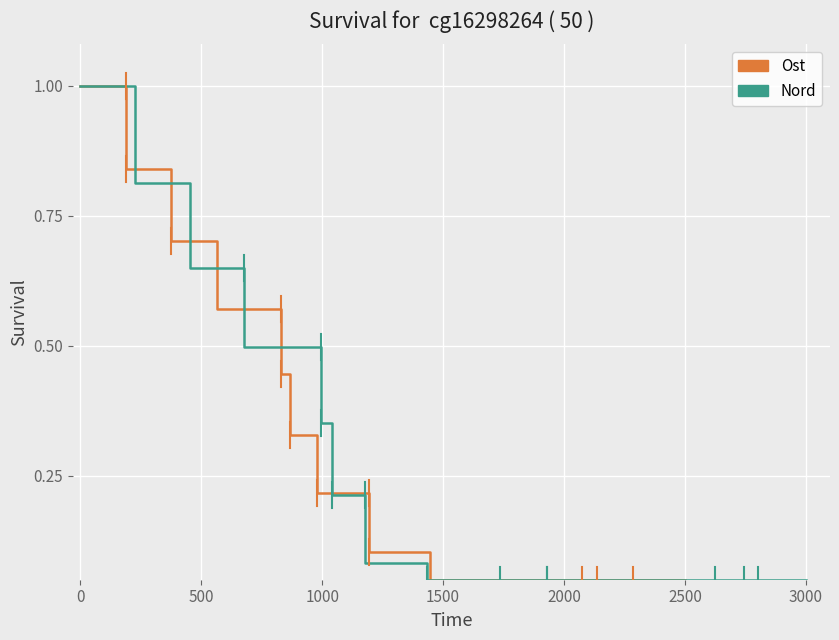

Which series has the largest total across all categories?

Ost